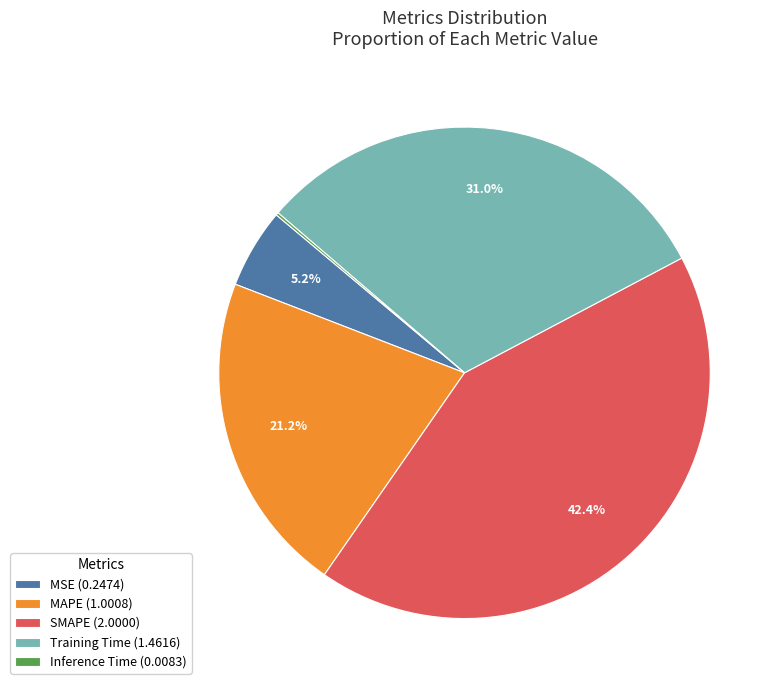

What portion of the pie excludes Training Time (1.4616)?

69.0%